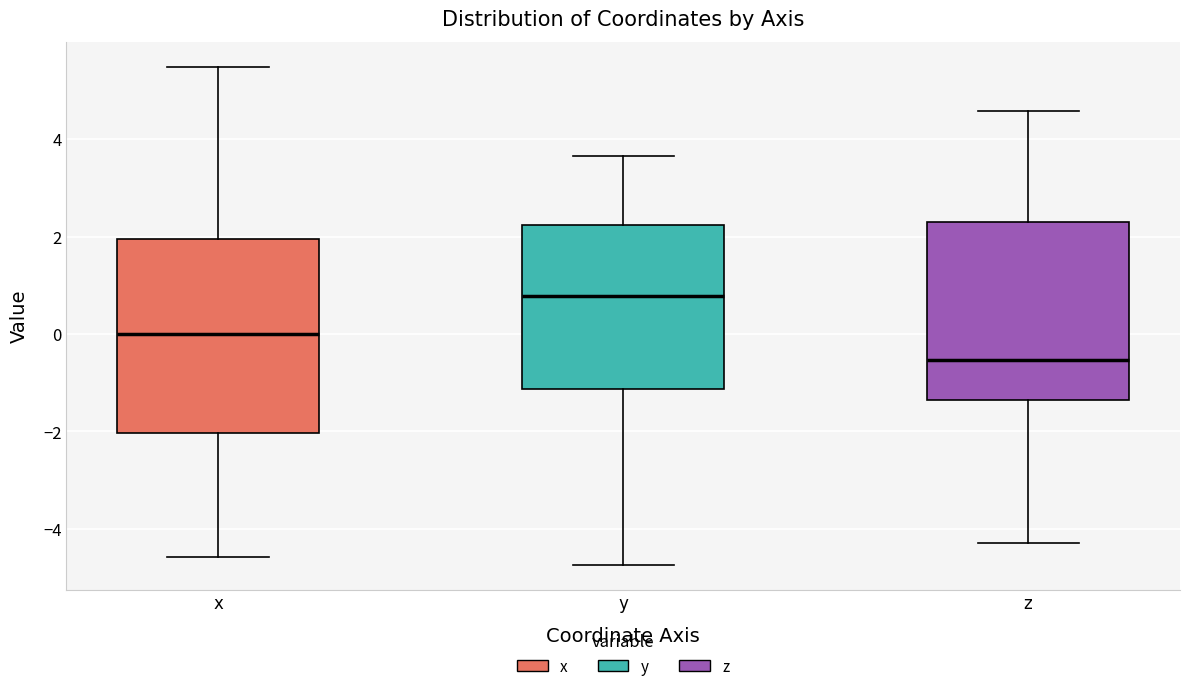

Reading left to right, transcribe this box plot: for each box, give where its median line is, the range the box spans, and where its two whiskers end, as read against the y-axis. The values are not printed on the chart, so give them approximately, as read against the axis.

x: median 0.0, box -2.0 to 2.0, whiskers -4.6 to 5.4
y: median 0.8, box -1.2 to 2.2, whiskers -4.8 to 3.6
z: median -0.6, box -1.4 to 2.2, whiskers -4.2 to 4.6